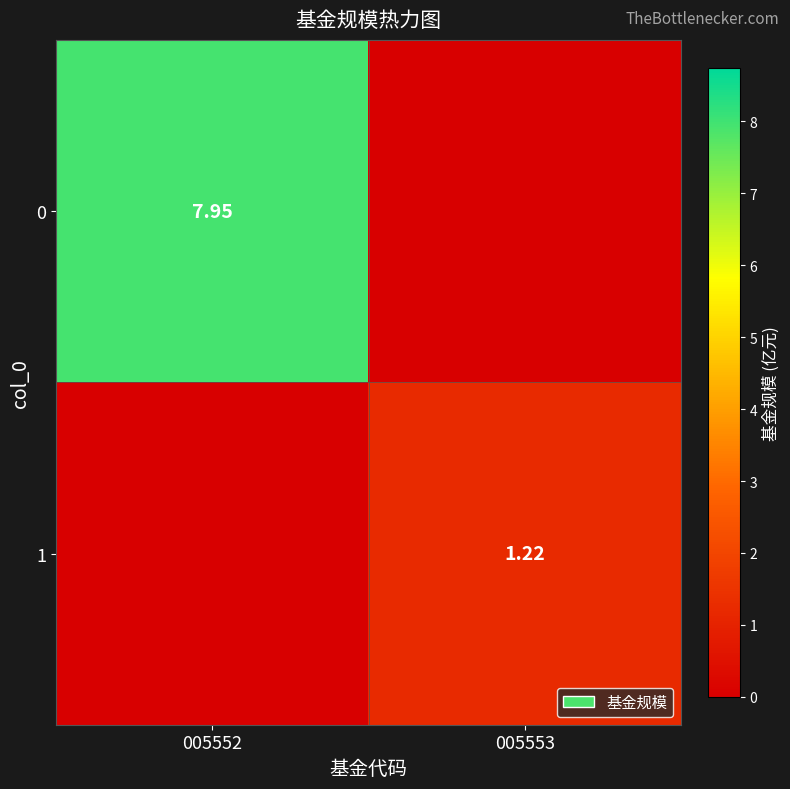

At how many categories does at least one series exceed 0?

2